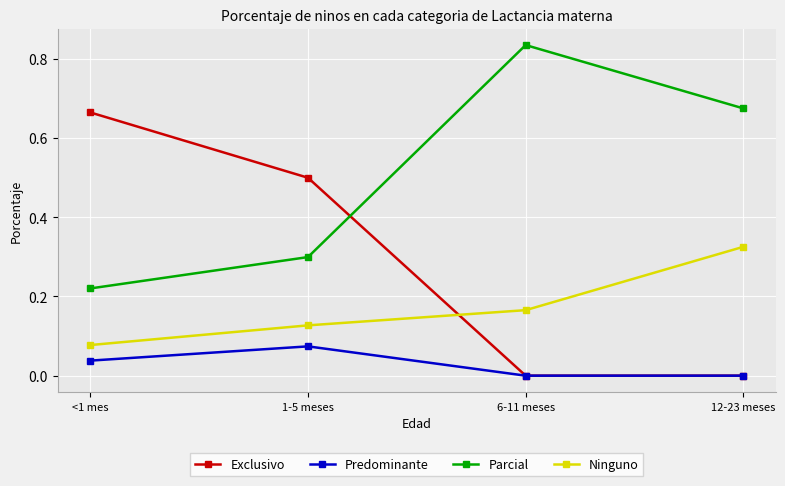

The value of Exclusivo at 1-5 meses is 0.5. True or false?

True